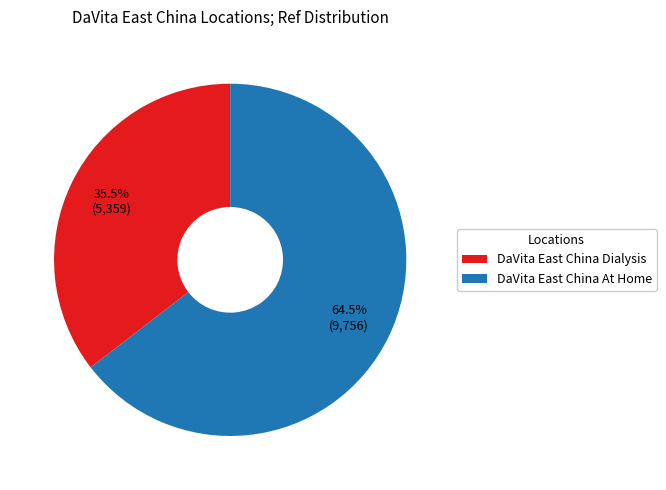

Is DaVita East China At Home the majority of the pie?

Yes